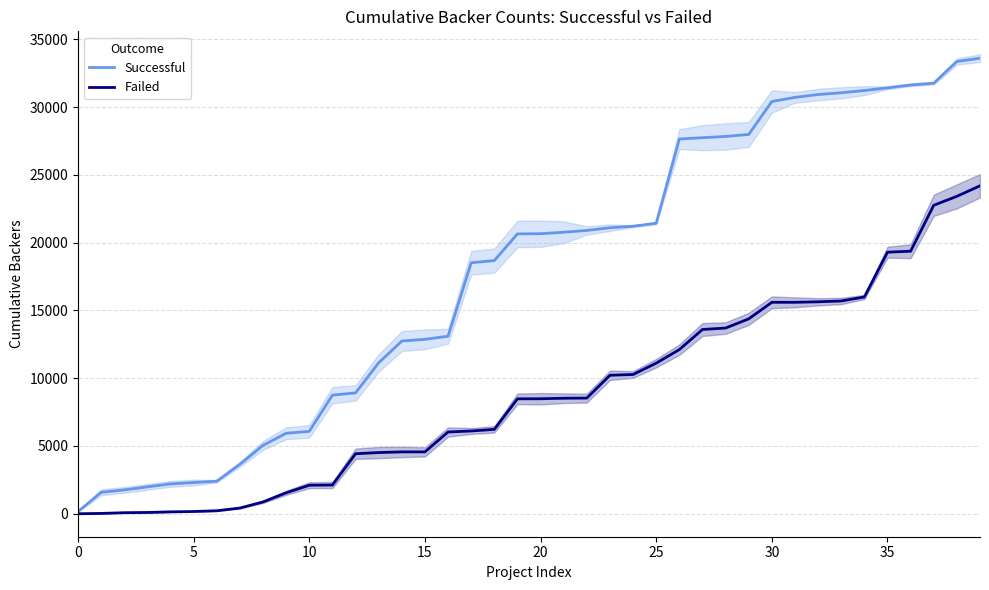

What is the average value of the Failed series?

8780